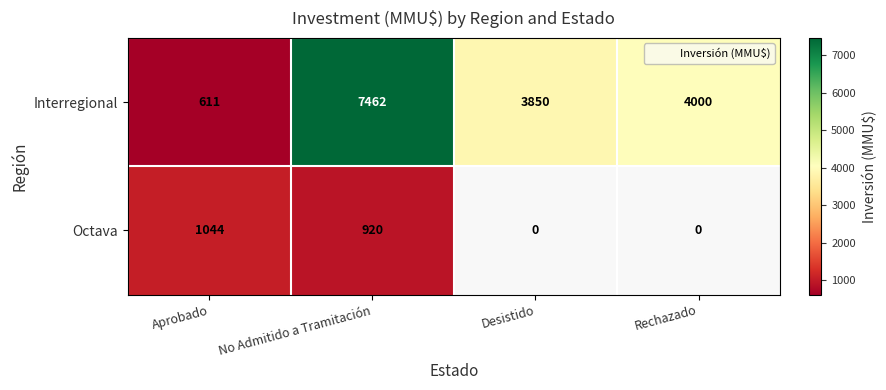

Is it true that Octava equals 1506.6 at No Admitido a Tramitación?

False